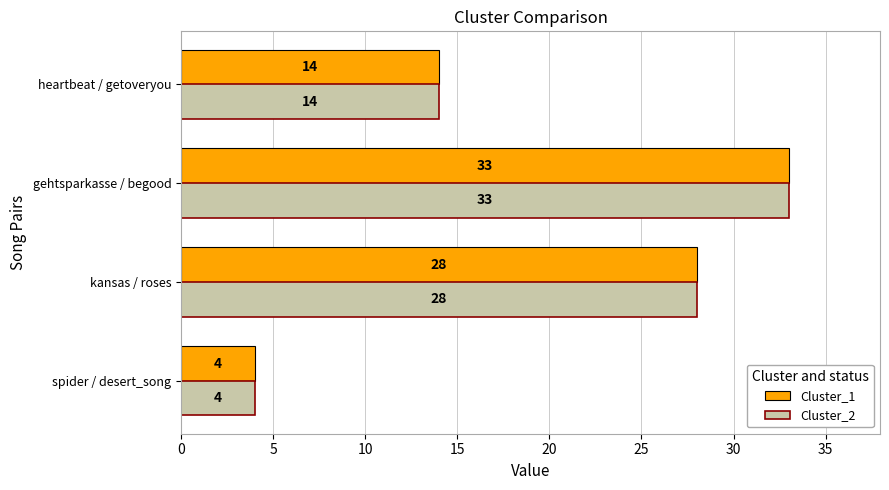

What is the difference between the maximum and minimum values in the Cluster_1 series?

29